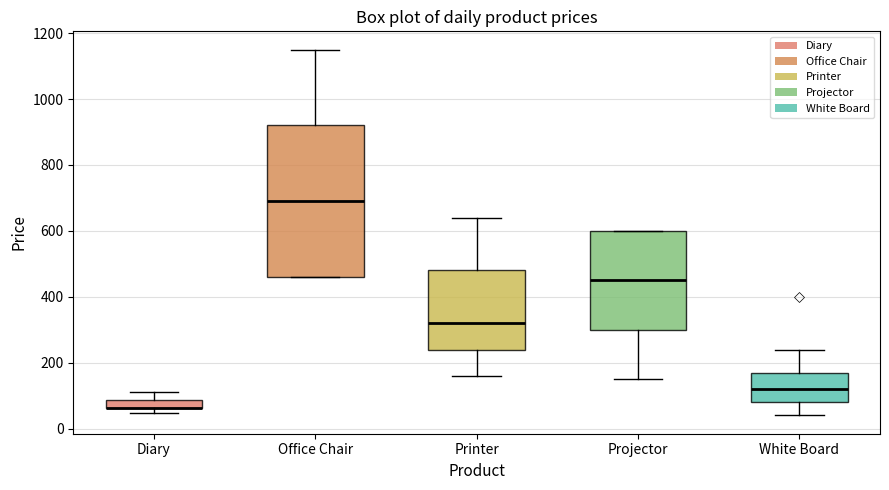

Comparing the boxes themselves (not the whiskers), which one is the tallest?

Office Chair